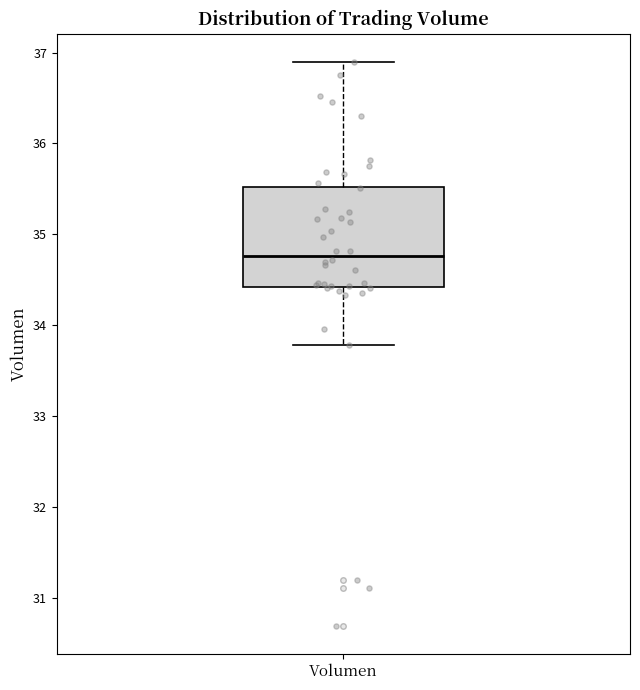

Read this box plot against the y-axis: the position of the median line, the range covered by the box, and the ends of both whiskers. The values are not printed on the chart, so give them approximately, as read against the axis.

median 34.8, box 34.4 to 35.5, whiskers 33.8 to 36.9